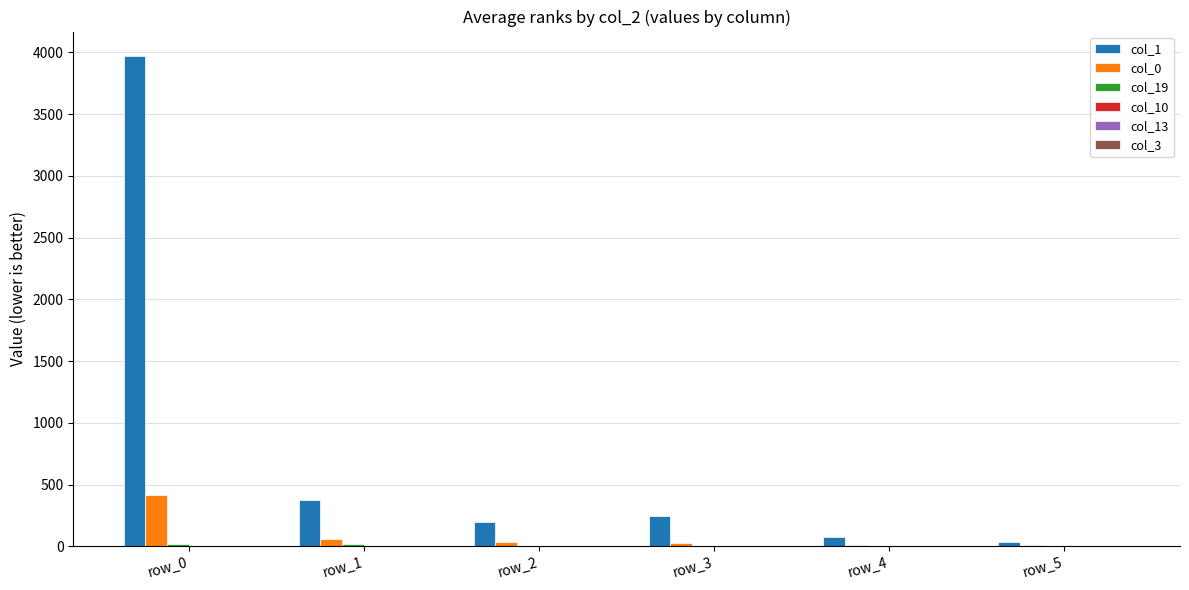

At which category is the sum across all series the highest?

row_0